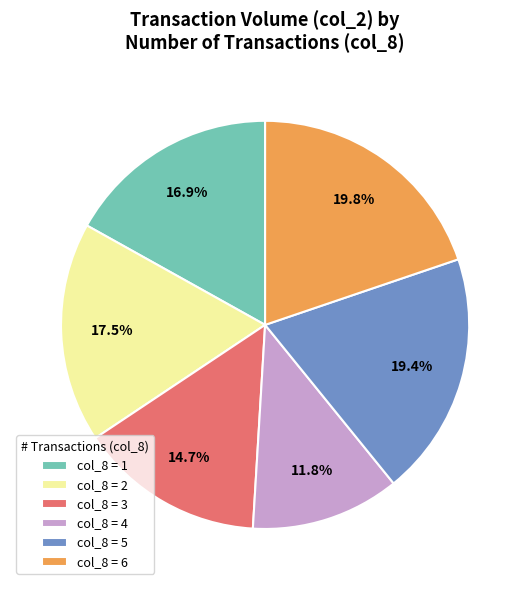

Between col_8 = 6 and col_8 = 3, which is larger?

col_8 = 6